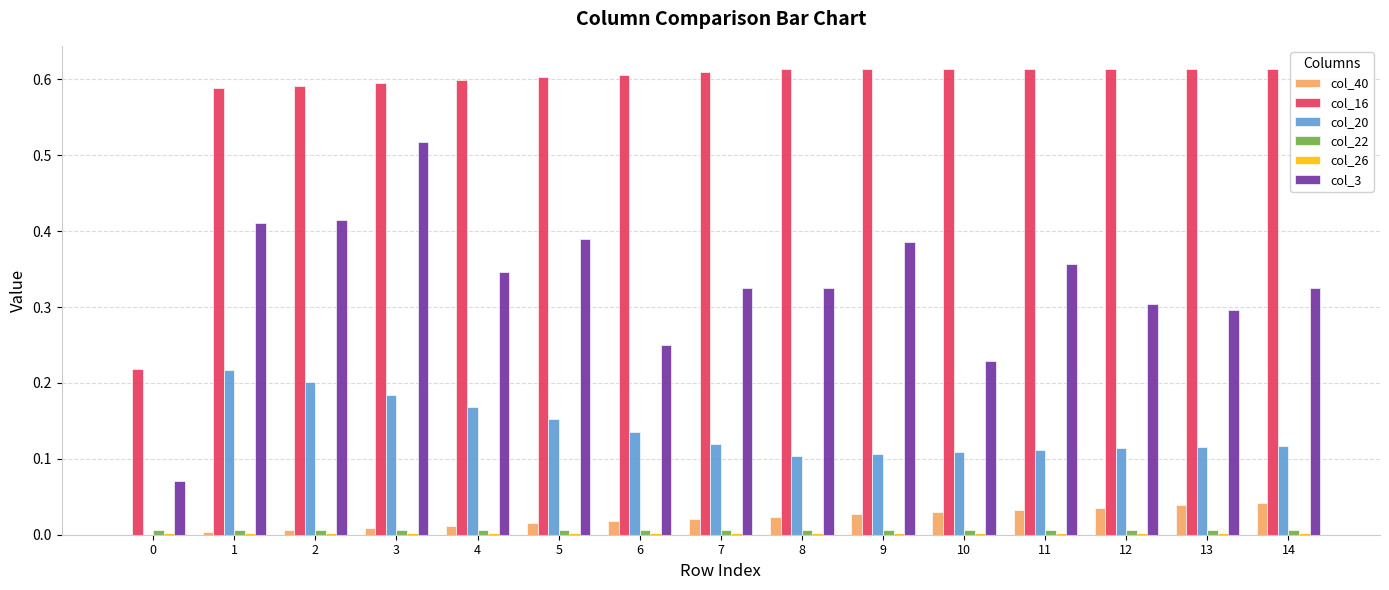

At which category is the sum across all series the highest?

3